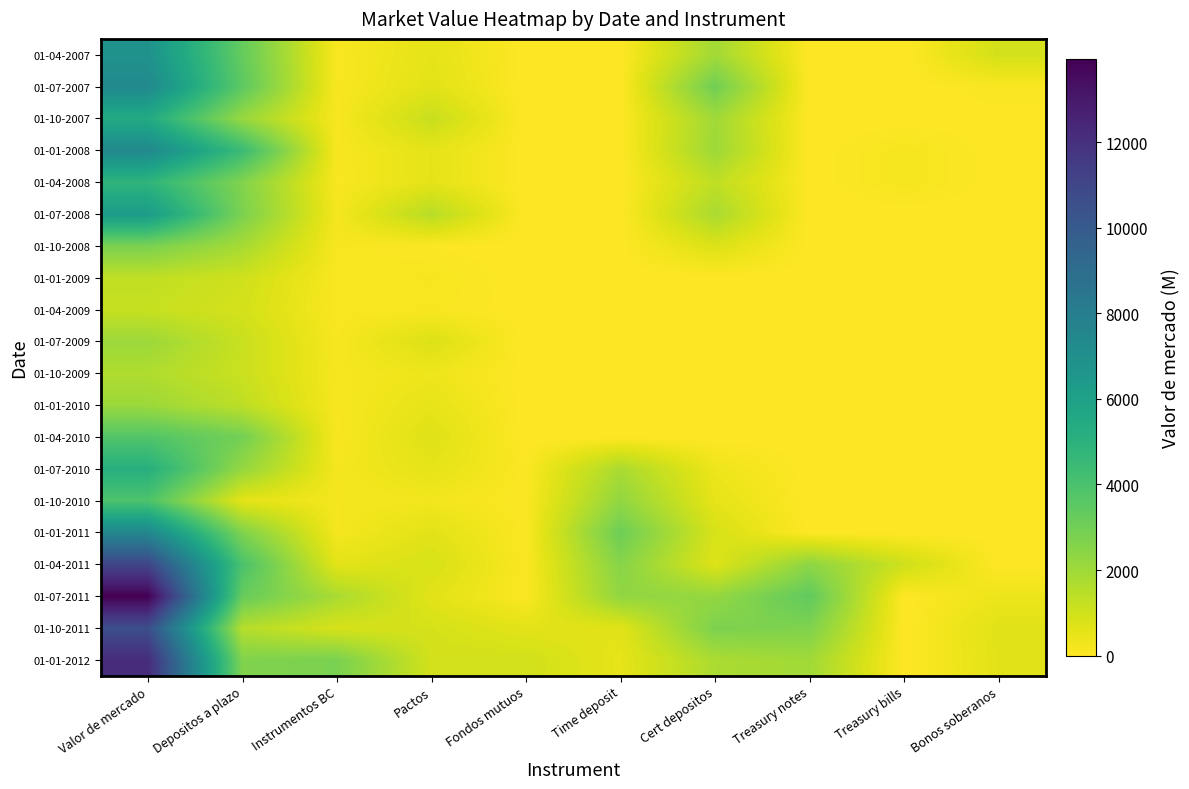

At how many categories does at least one series exceed 4412?

2